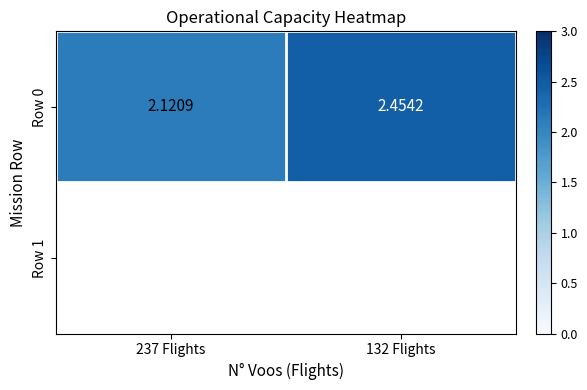

Rank the categories by value from lowest to highest.

237 Flights, 132 Flights